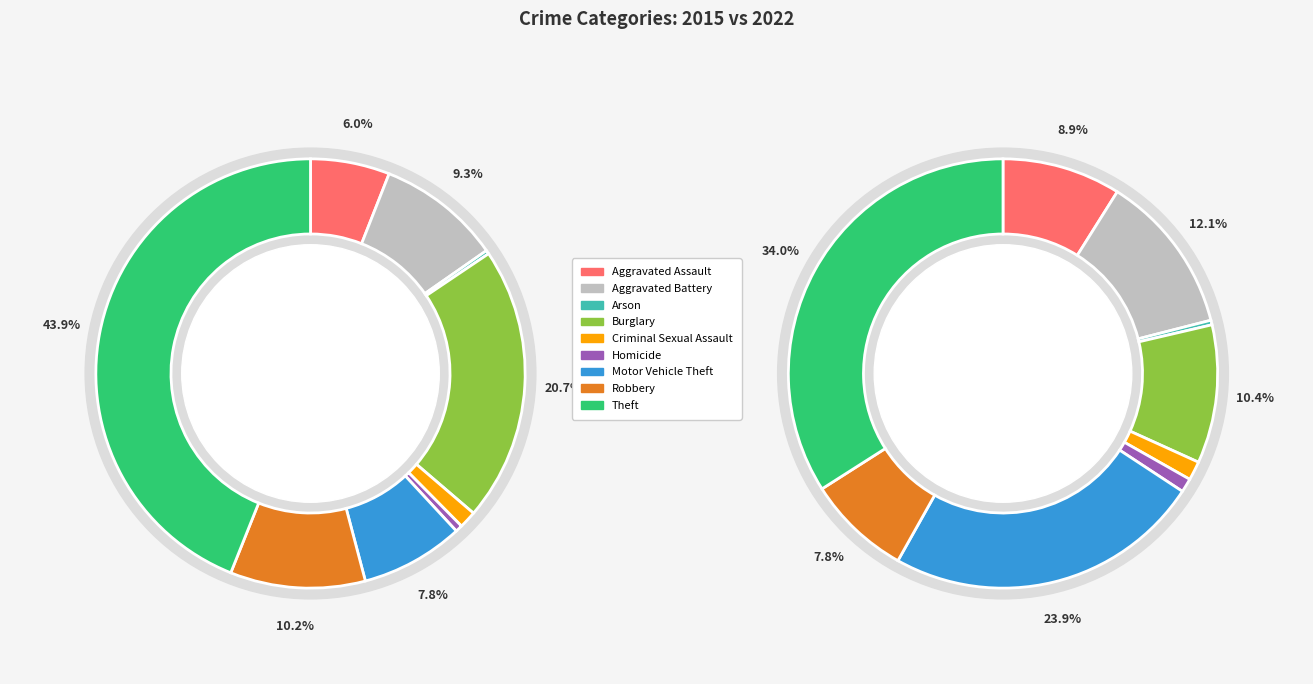

How much of the chart is everything except 2?

99.7%